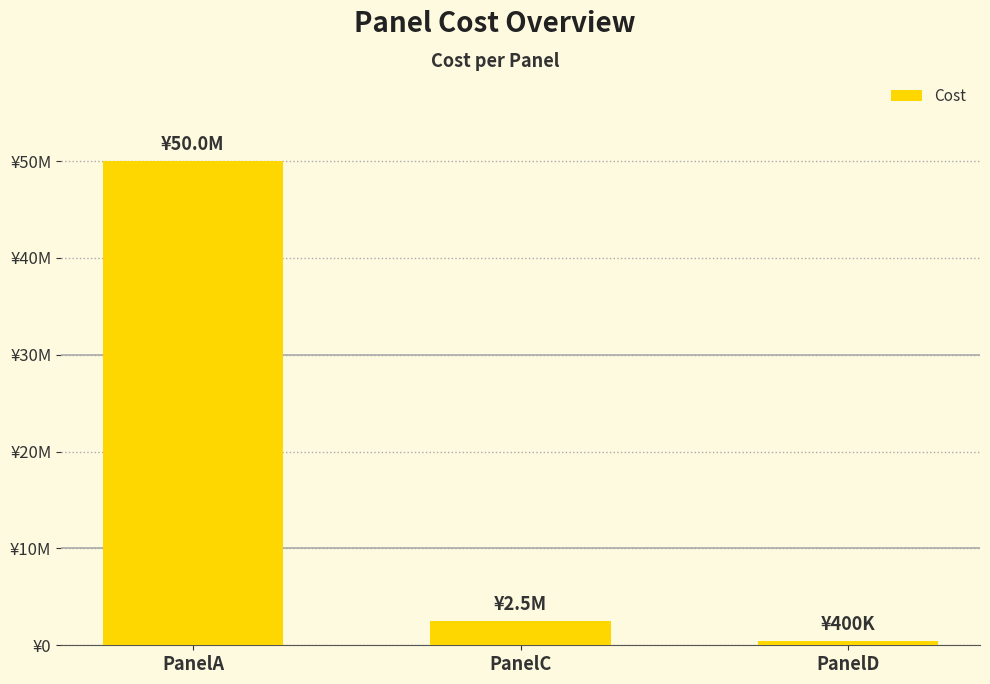

What is the average value?

17633333